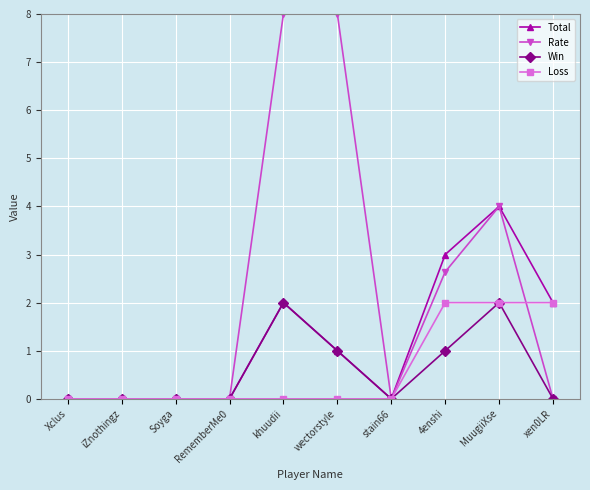

The Rate series shows 2.1 at wectorstyle. True or false?

False